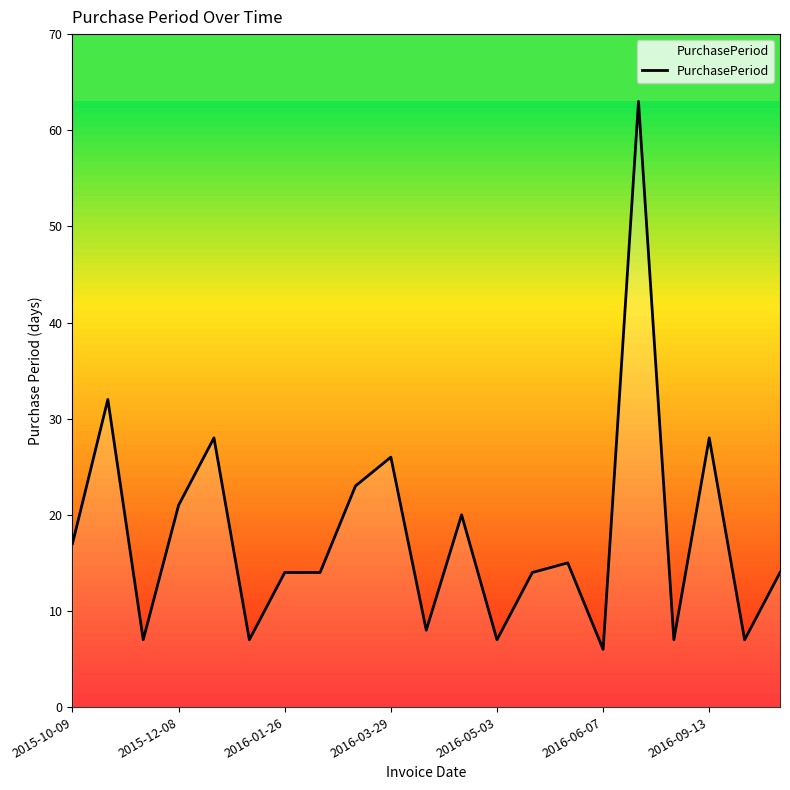

What is the difference between the maximum and minimum values?

57